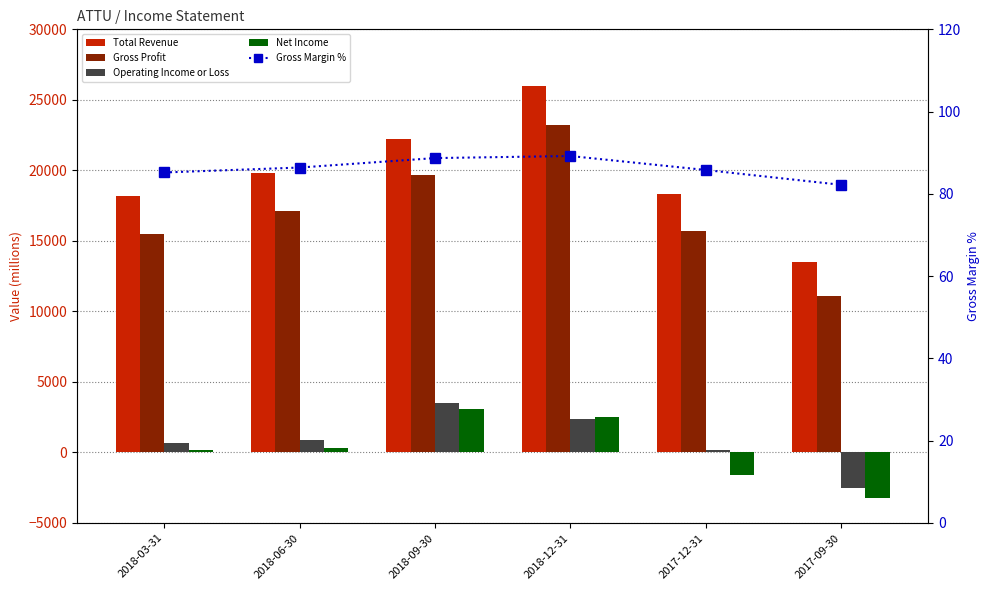

What are all the series names shown in the legend?

Total Revenue, Gross Profit, Operating Income or Loss, Net Income, Gross Margin %